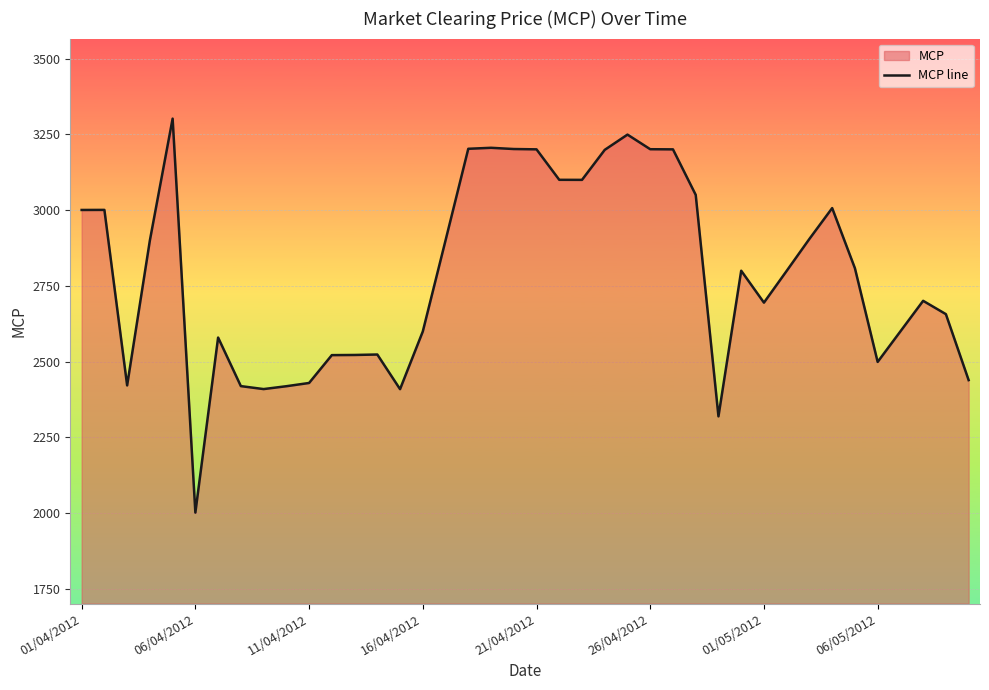

Approximately how many times larger is the value at 27 compared to 36?

1.2